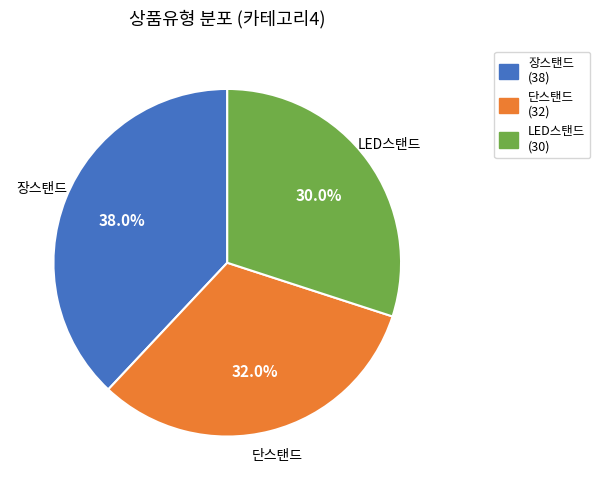

To the nearest percent, what percentage of the pie is 단스탠드?

32%